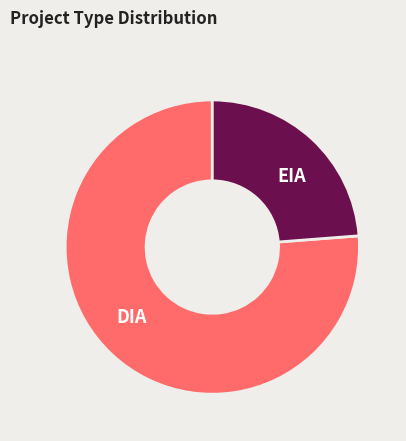

Rank the categories by value from lowest to highest.

EIA, DIA